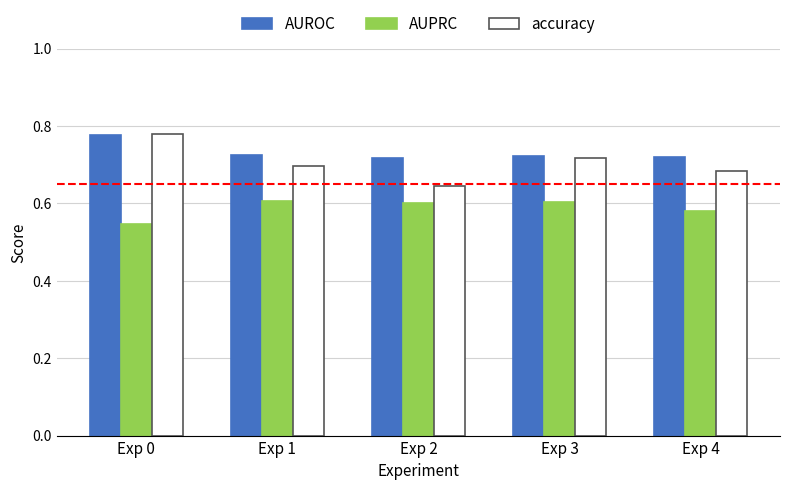

The AUROC series shows 1.1 at Exp 0. True or false?

False